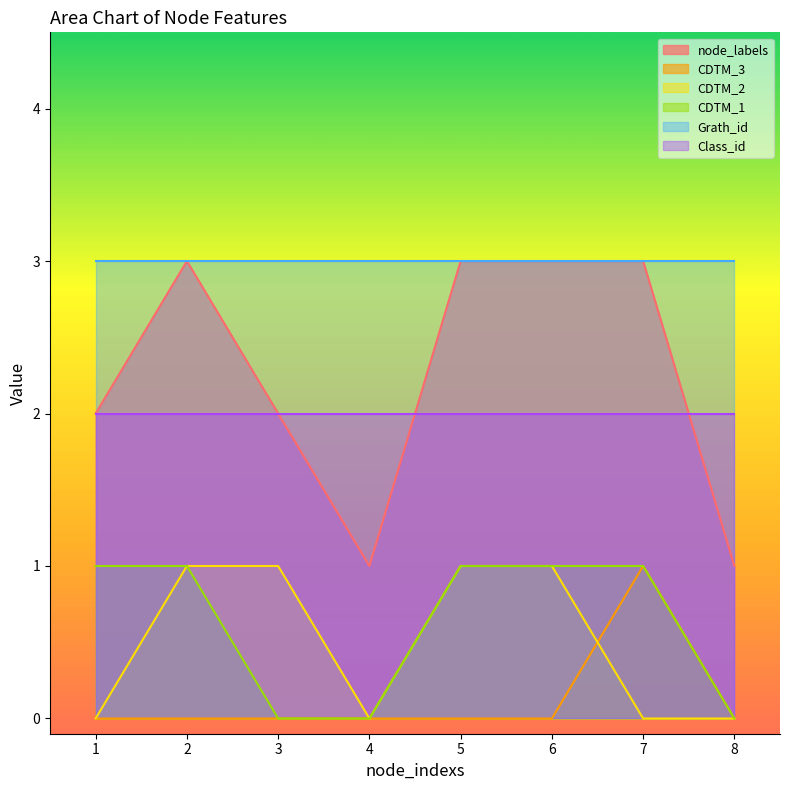

How many distinct data groups are displayed?

6